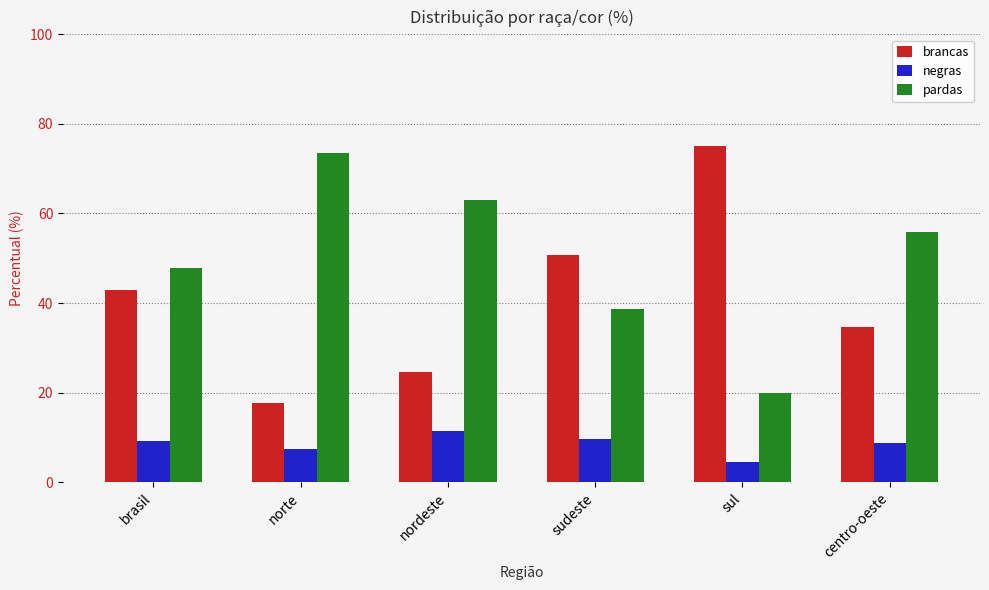

Reading left to right, what are all the values shown in this chart?

brancas: 43.0	17.7	24.7	50.7	75.1	34.7
negras: 9.1	7.5	11.4	9.6	4.4	8.7
pardas: 47.9	73.4	63.1	38.7	19.9	55.8